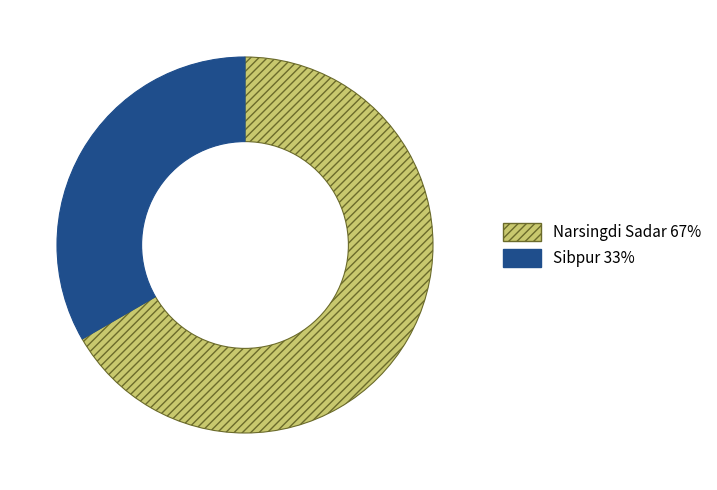

Do Sibpur 33% and Narsingdi Sadar 67% together represent more than half of the pie?

Yes